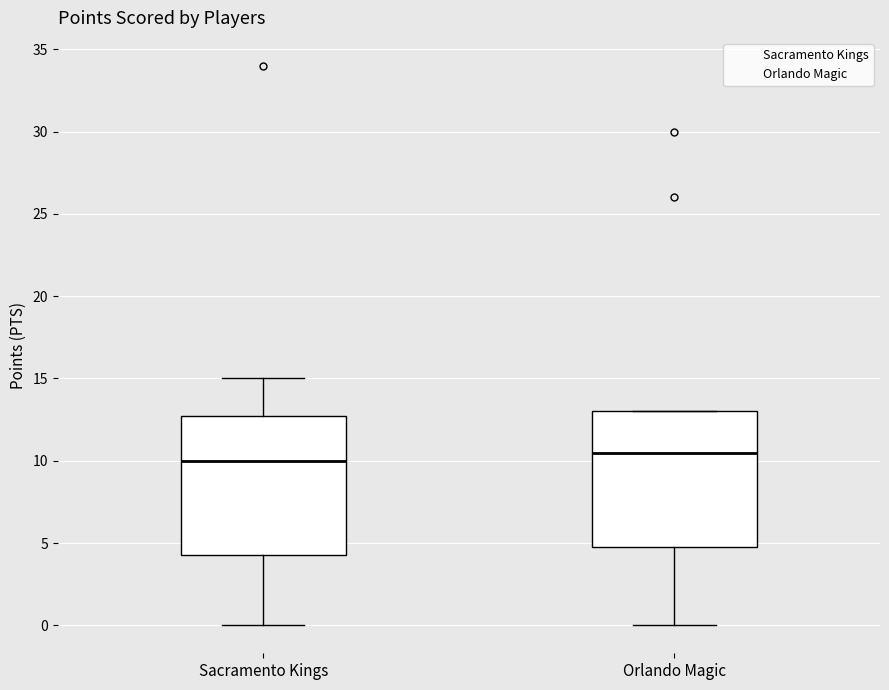

Where is the lower edge of the box for Sacramento Kings on the y-axis? The values are not printed on the chart, so give them approximately, as read against the axis.

4.5